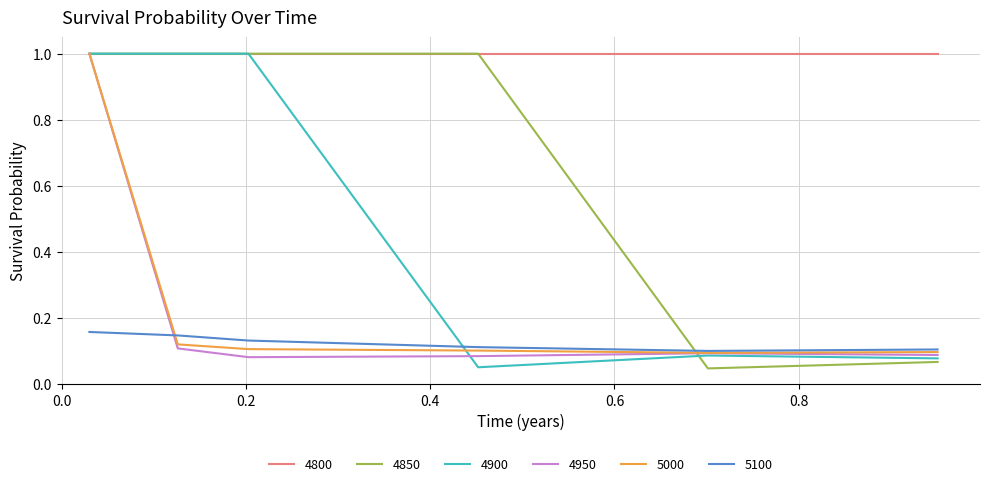

What is the highest value of the 4900 series?

1.0